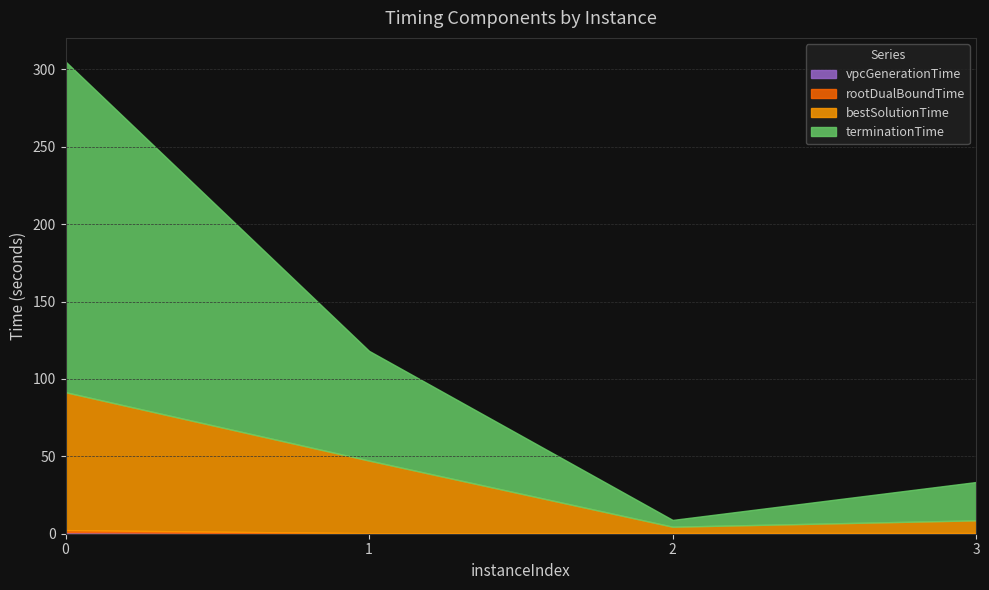

At how many categories does at least one series exceed 7?

3